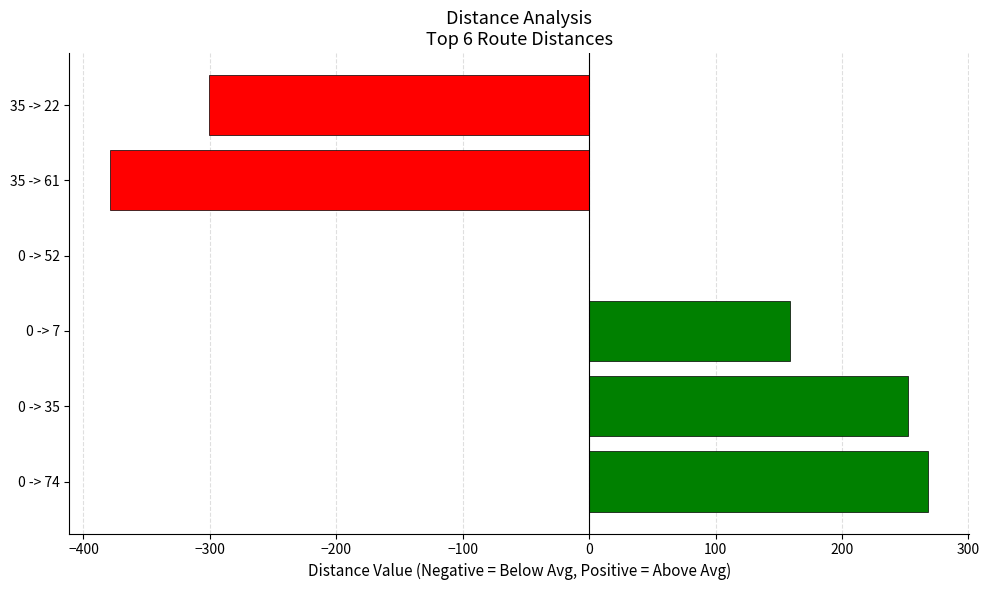

Where is the data nearest to the value -55?

0 -> 52